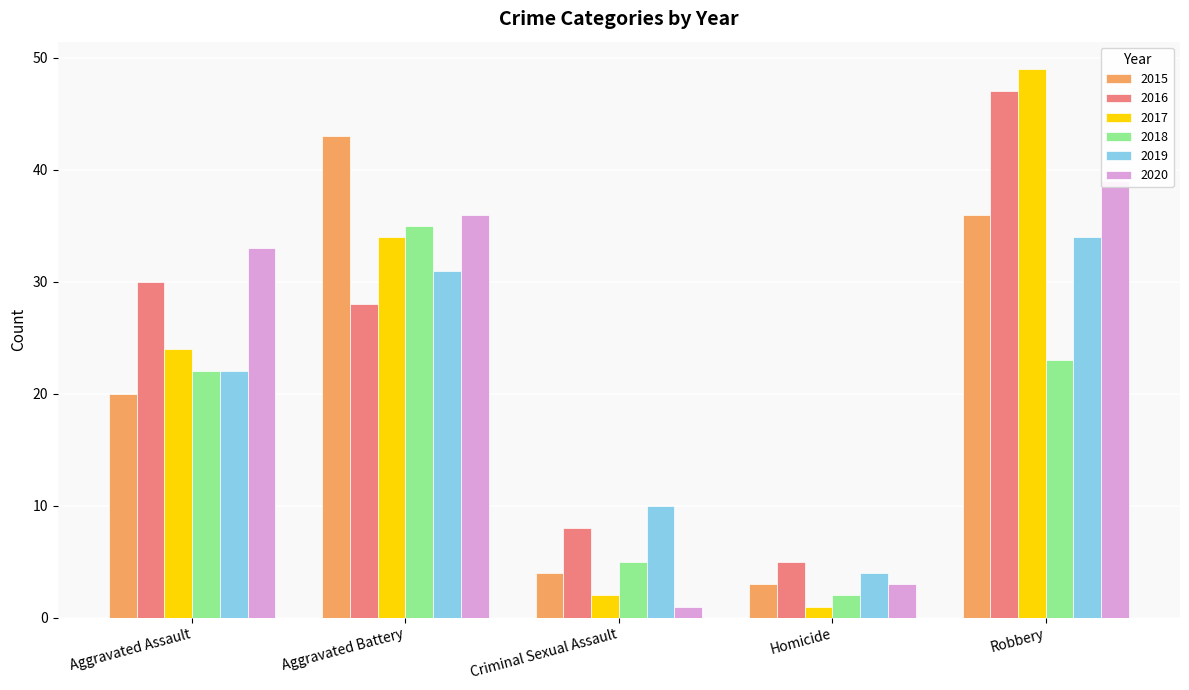

Where is 2017 nearest to the value 25?

Aggravated Assault